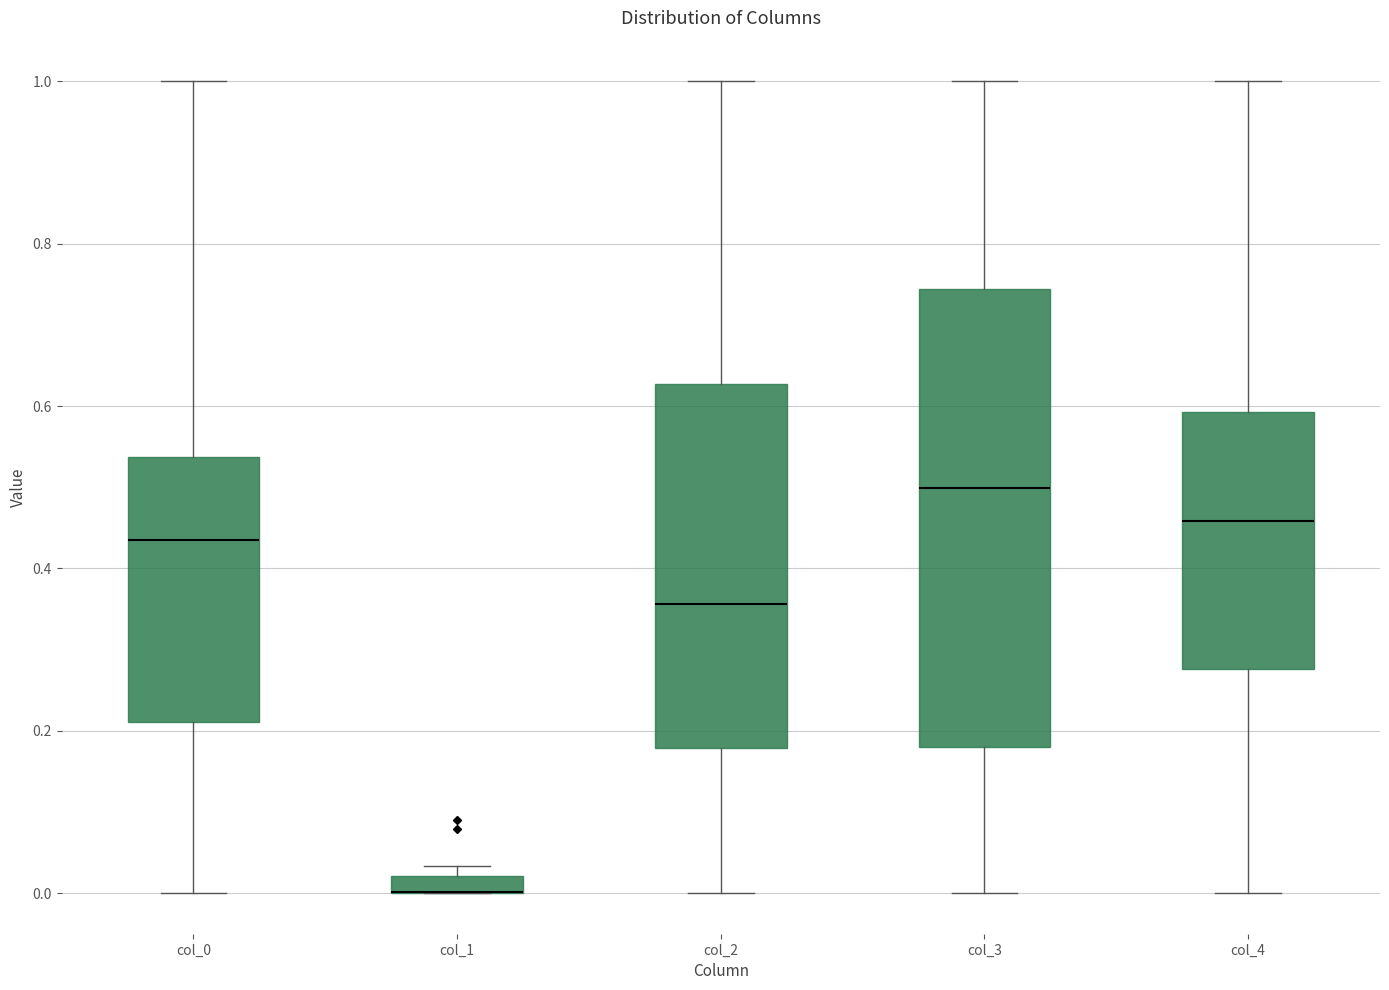

Where does the median line of the box for col_4 sit on the y-axis? The values are not printed on the chart, so give them approximately, as read against the axis.

0.46